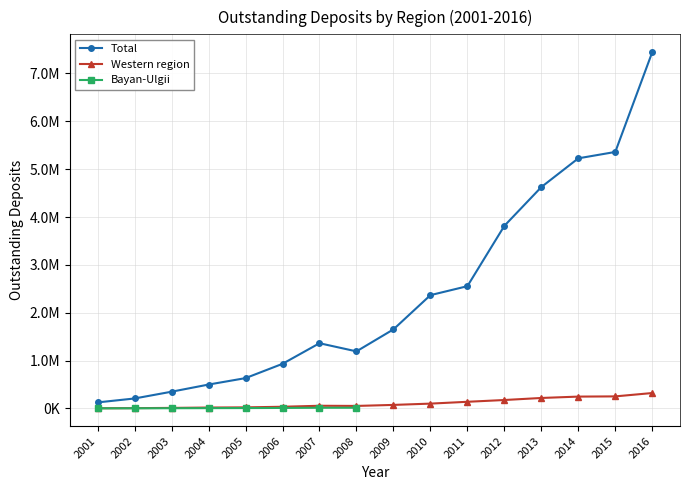

True or false: Total and Western region intersect in this chart.

False